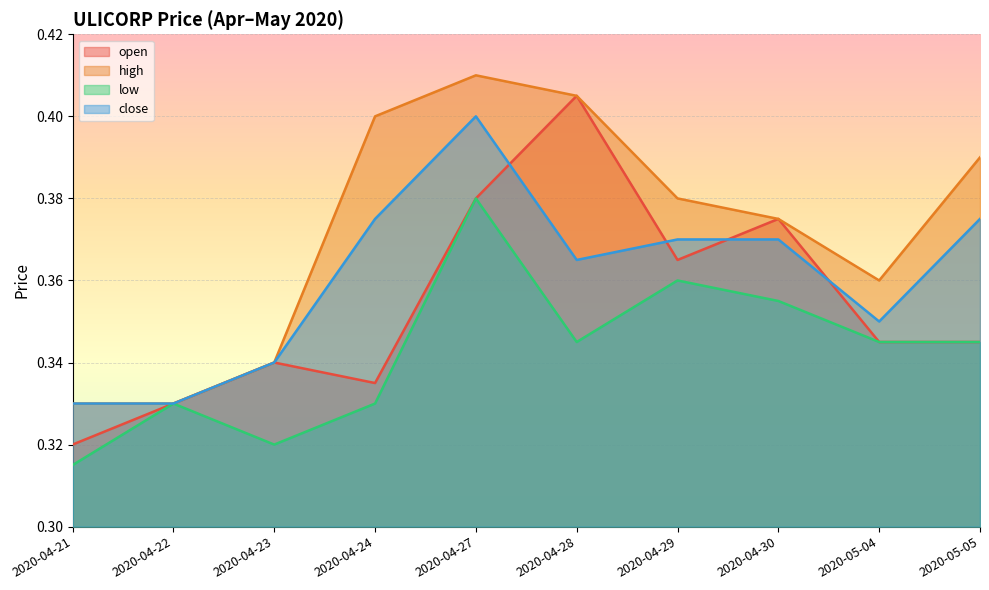

Between 2020-04-24 and 2020-04-30, which is larger?

2020-04-30